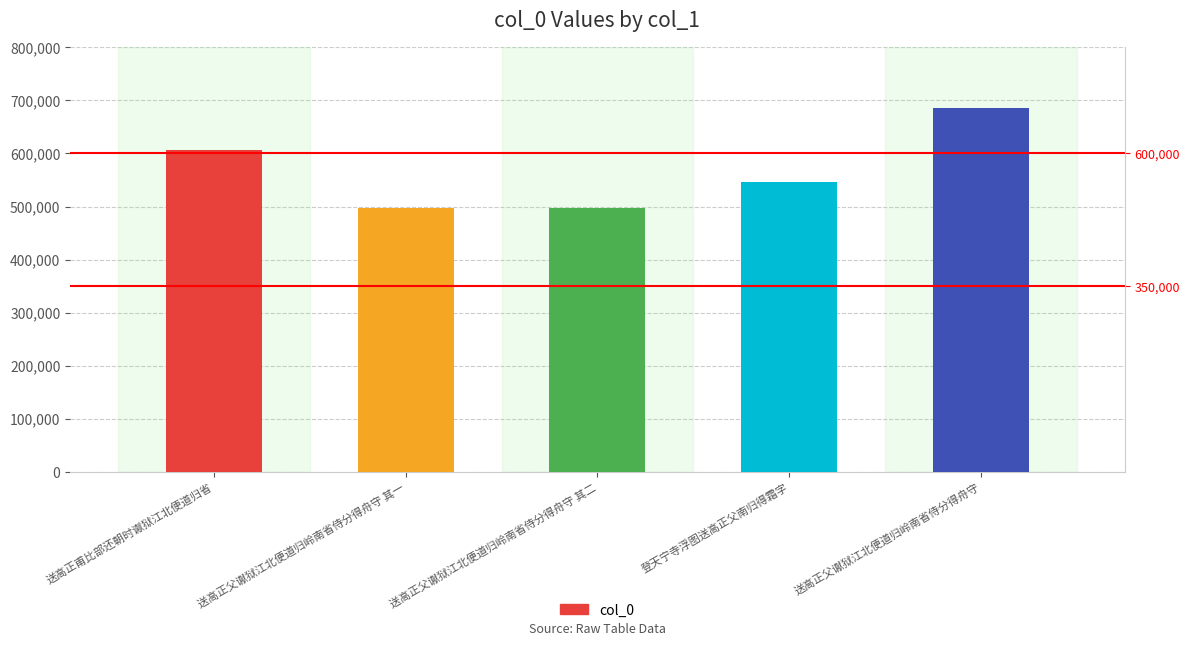

Where does the data first go above 545564?

送高正甫比部还朝时谳狱江北便道归省